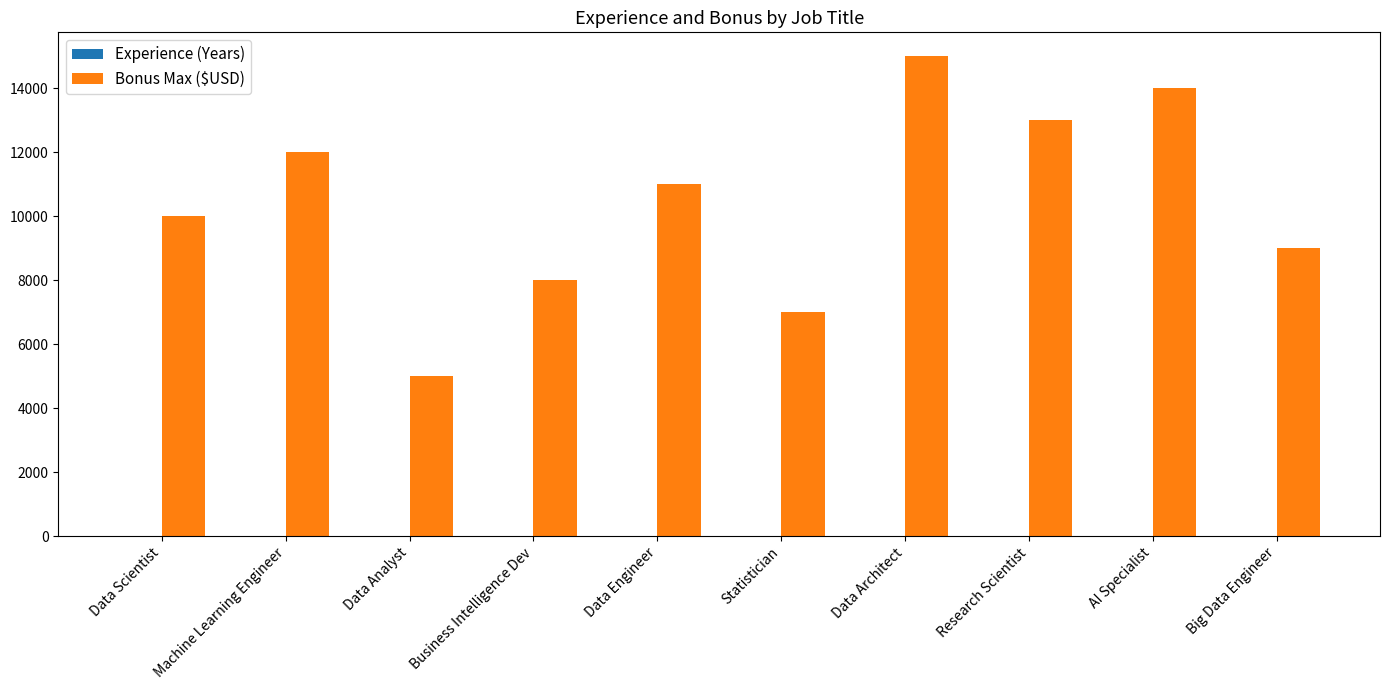

Which series changed the most between Machine Learning Engineer and Big Data Engineer?

Bonus Max ($USD)